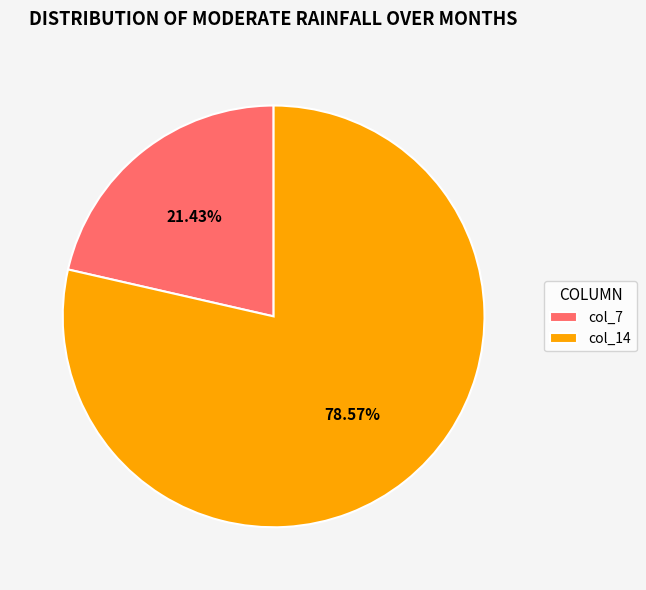

Approximately how many times larger is the value at col_7 compared to col_14?

0.3